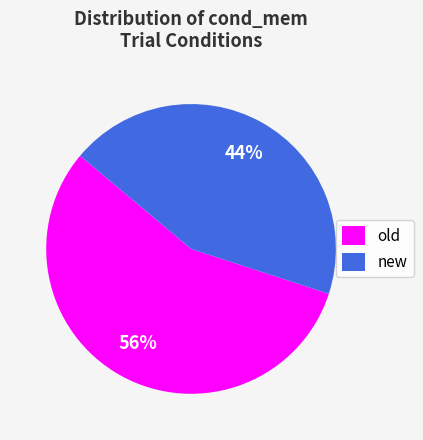

How many slices are in this pie chart?

2